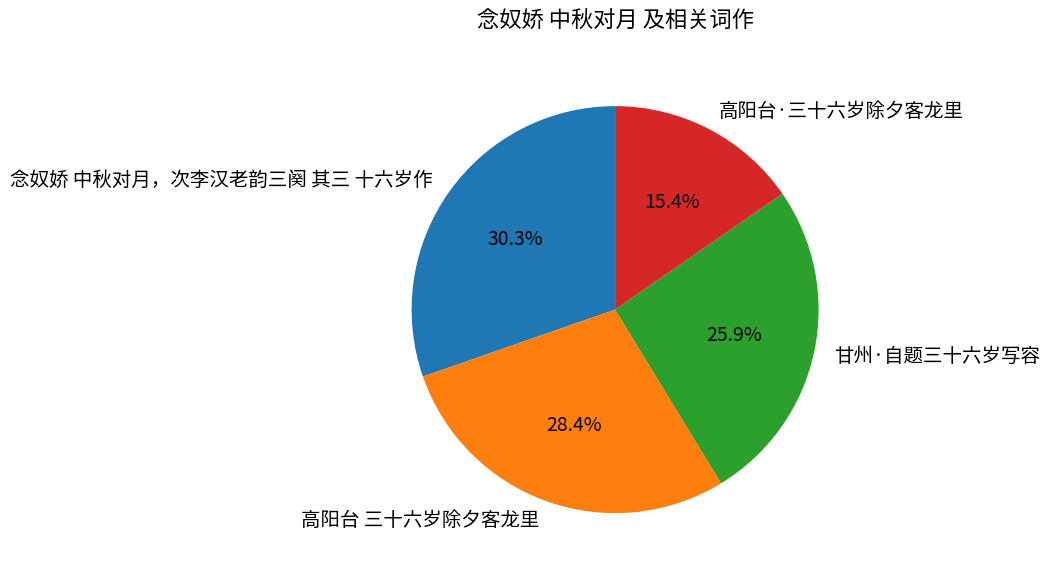

Between 念奴娇 中秋对月，次李汉老韵三阕 其三 十六岁作 and 高阳台 三十六岁除夕客龙里, which is larger?

念奴娇 中秋对月，次李汉老韵三阕 其三 十六岁作